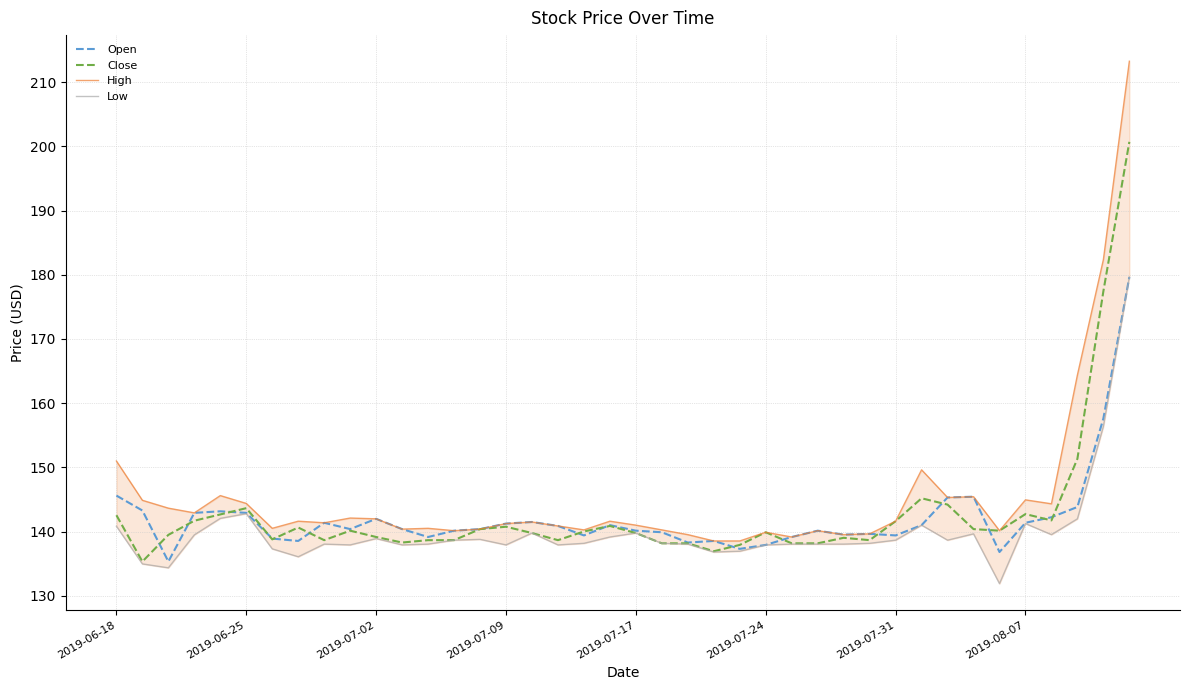

Which series has the largest total across all categories?

High